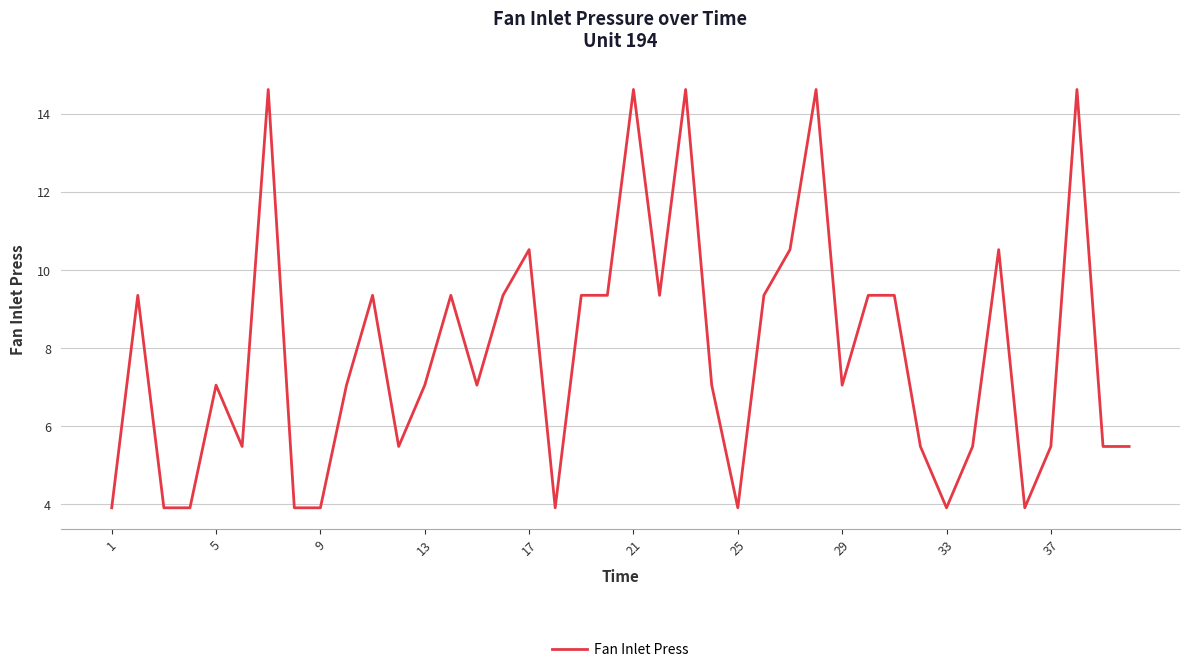

How many series are shown in this chart?

1